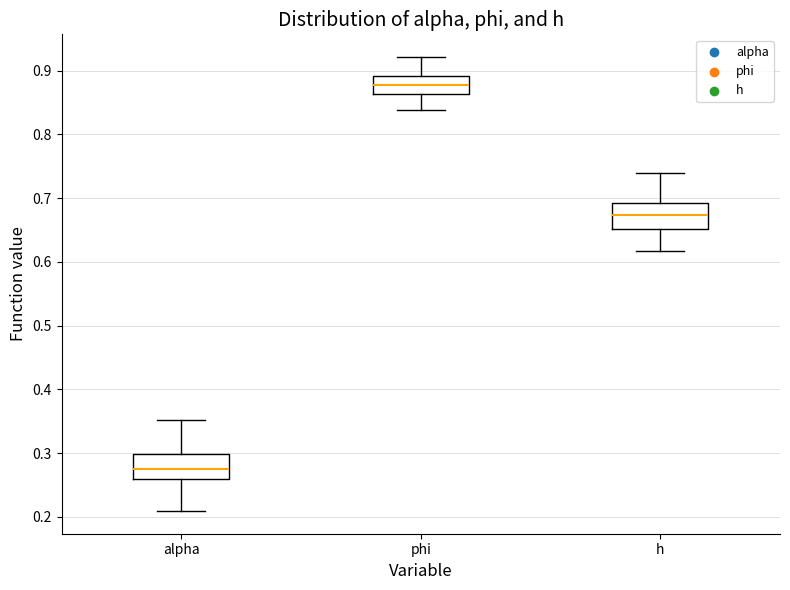

Where does the median line of the box for alpha sit on the y-axis? The values are not printed on the chart, so give them approximately, as read against the axis.

0.27